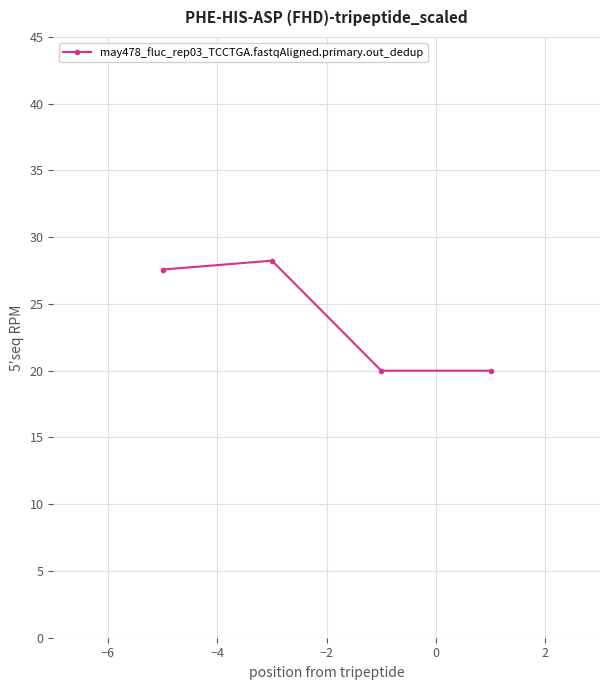

What is the value of the 3rd point from the left?

20.0